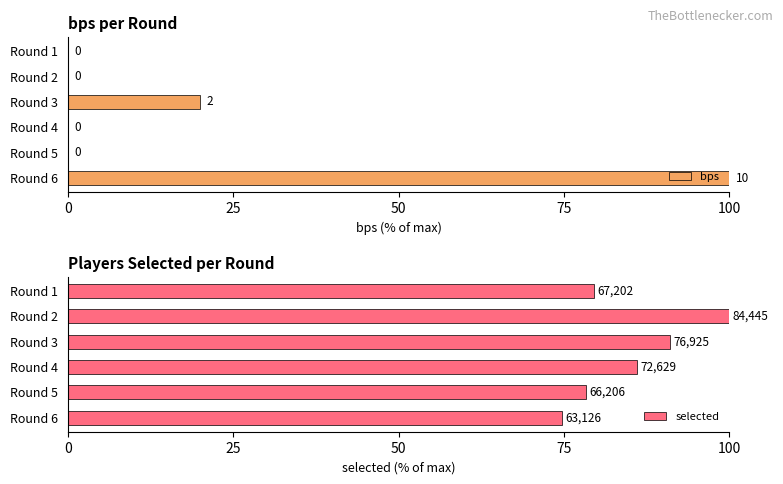

What is the sum of all bps values?

120